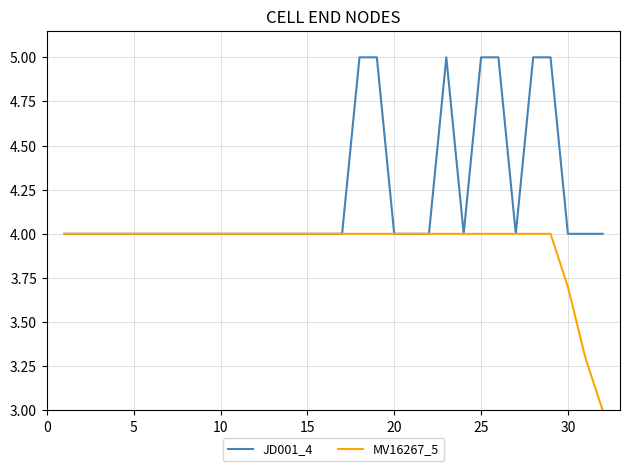

List the series in order of their overall mean, lowest first.

MV16267_5, JD001_4